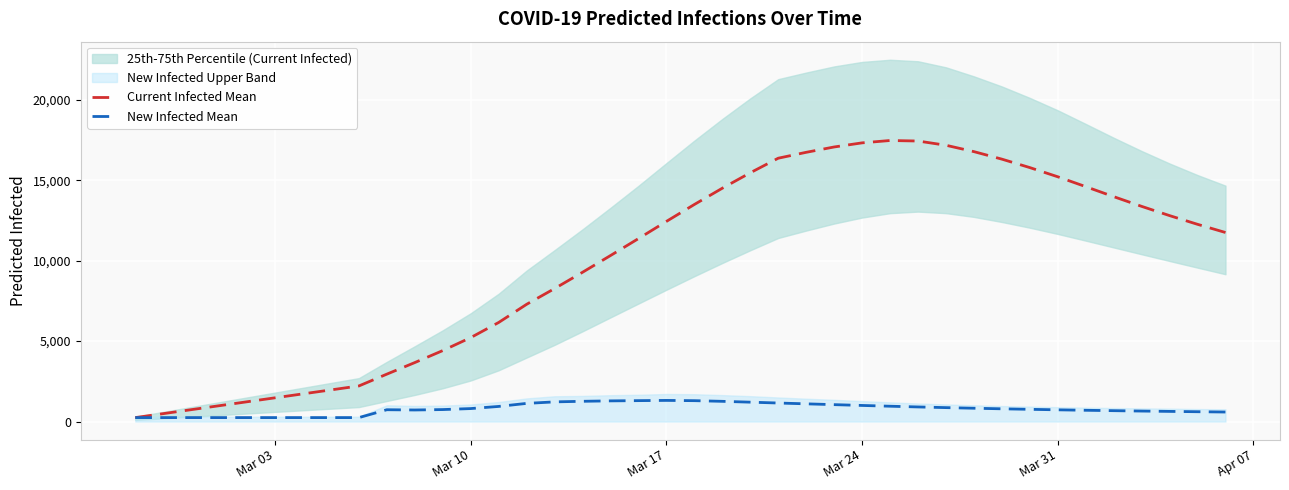

True or false: Current Infected Mean has more than 1 interior local peaks.

False